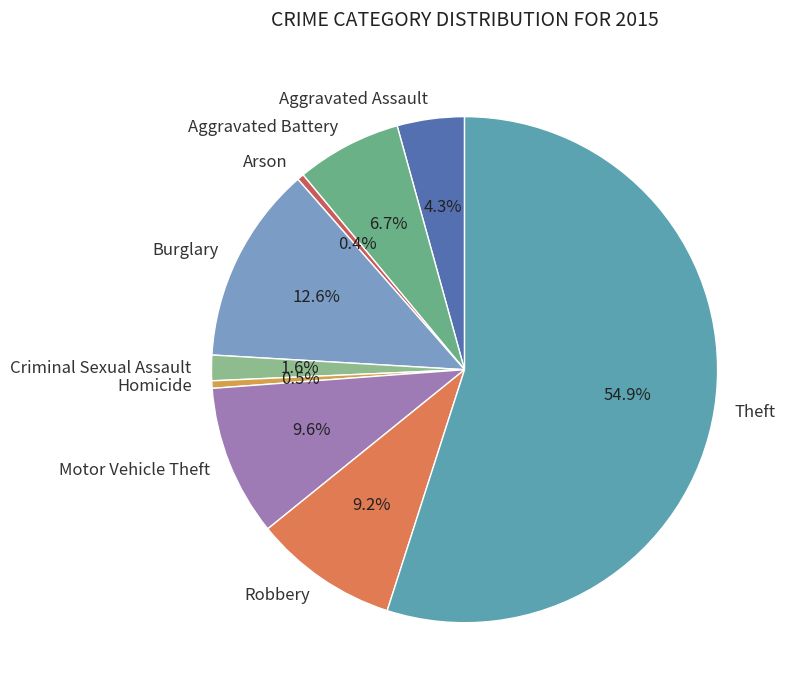

To the nearest percent, what is the difference between the largest and smallest slice percentages?

55%